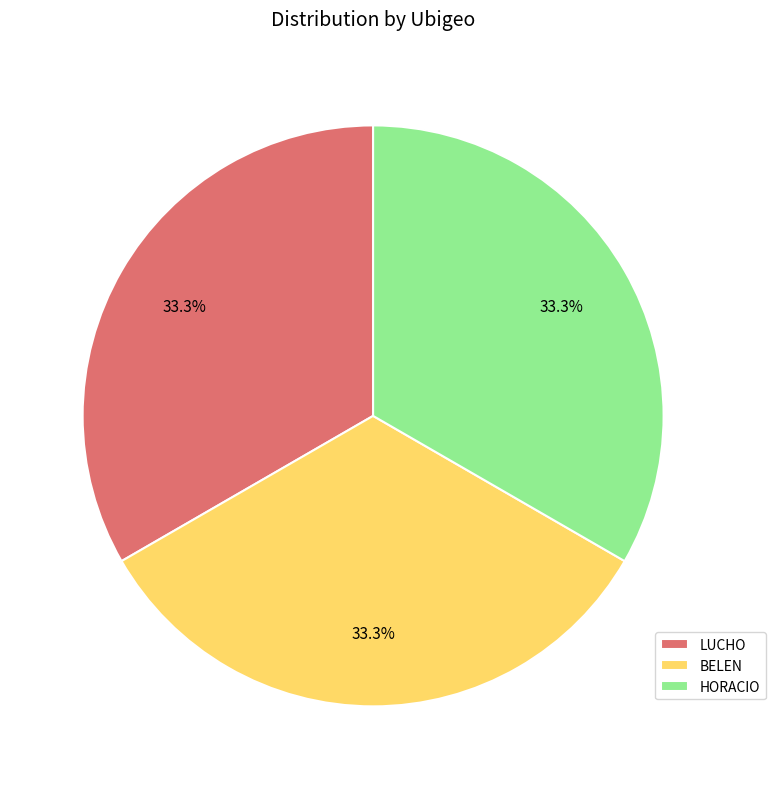

Is there a majority slice in this chart?

No